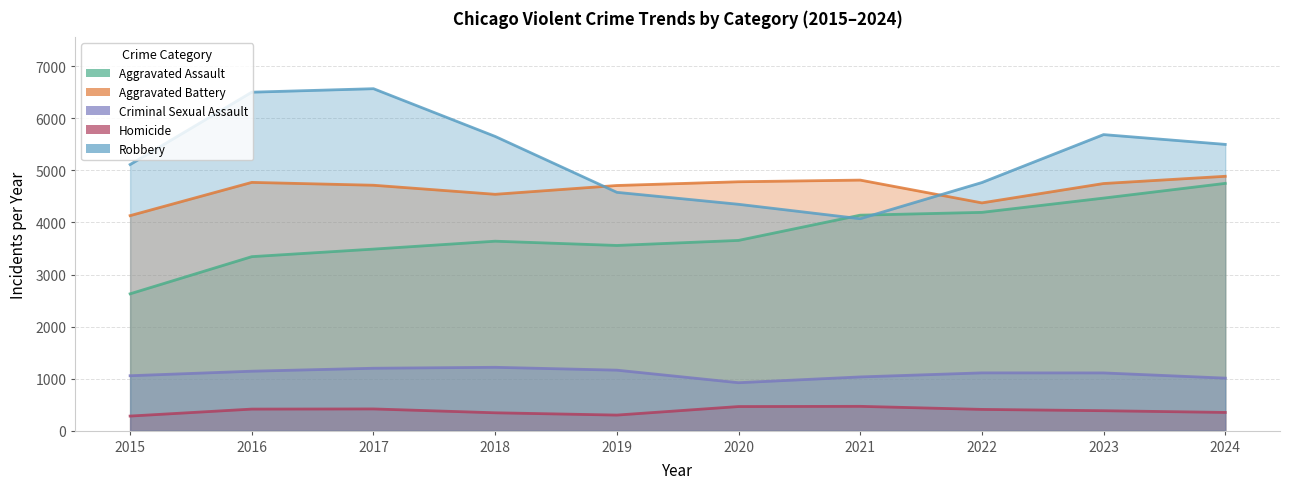

True or false: Robbery has a value of 9253 at 2024.

False